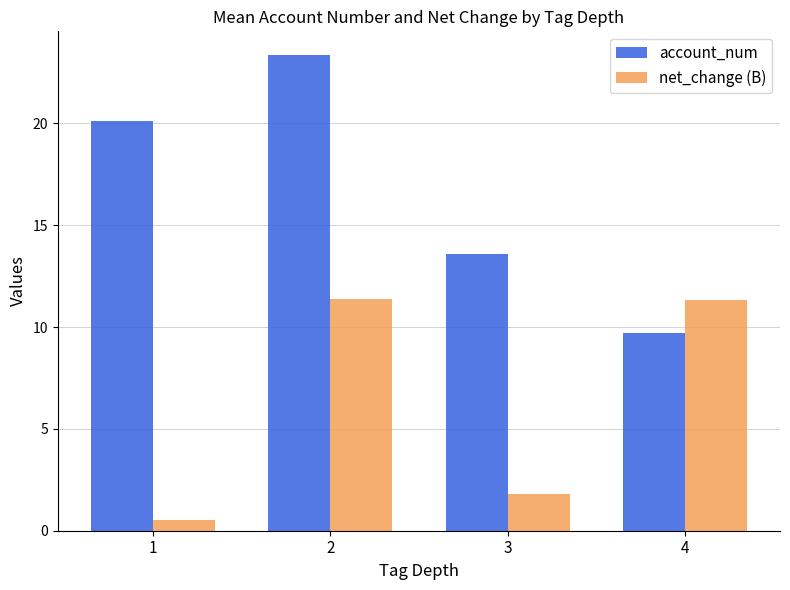

List the series in order of their peak value, lowest first.

net_change (B), account_num